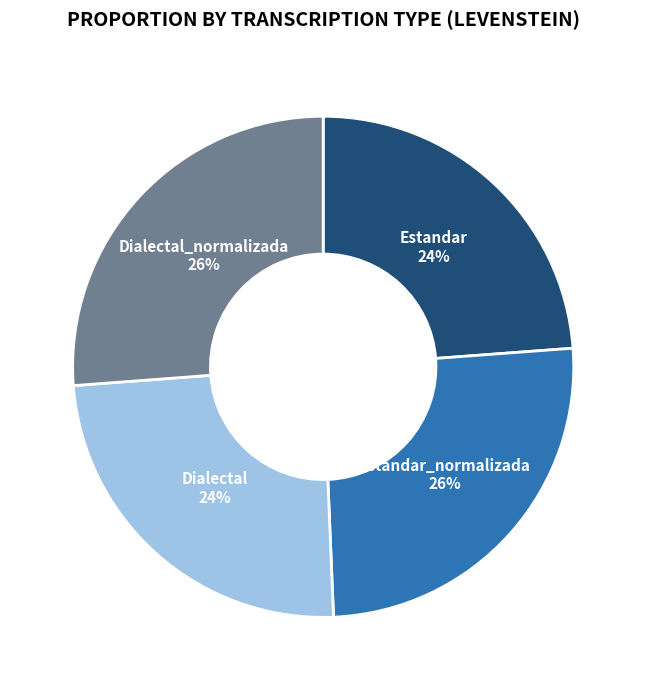

Does any single category account for the majority?

No